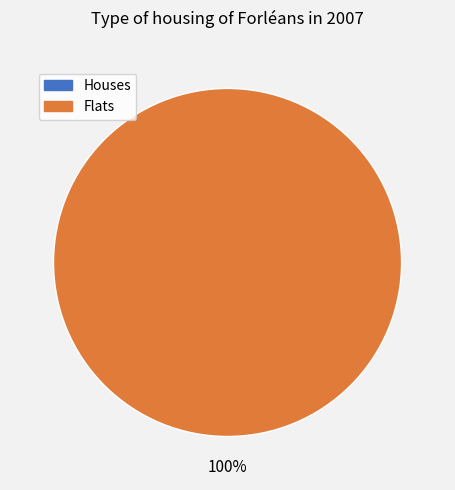

True or false: 1572968135 accounts for 1% of the total.

False